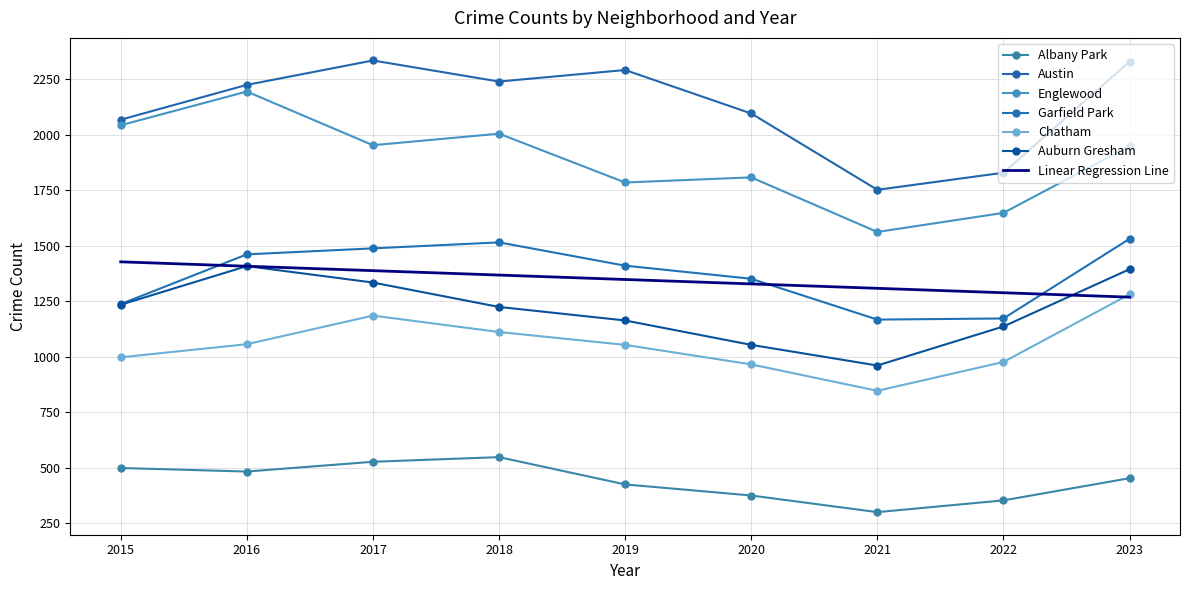

Which category has the lowest value in the Albany Park series?

2021